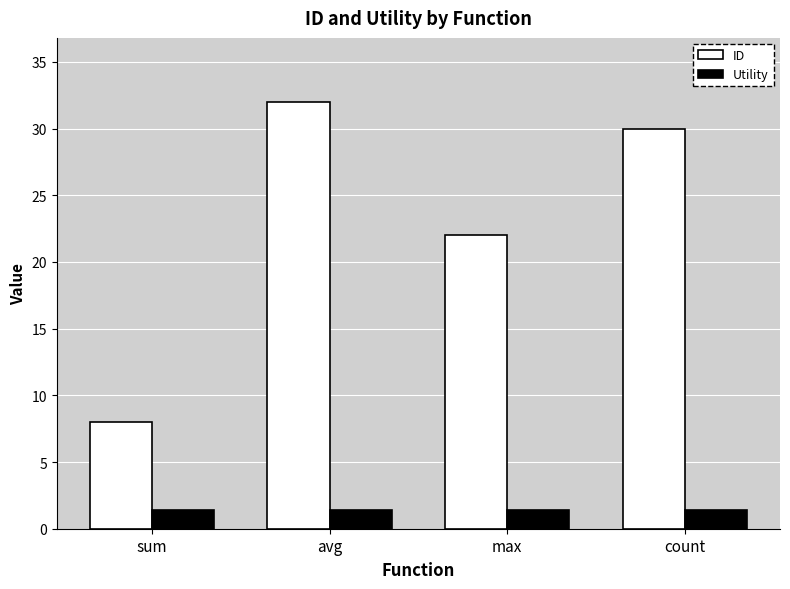

Reading left to right, what are all the values shown in this chart?

ID: 8.0	32.0	22.0	30.0
Utility: 1.4	1.4	1.4	1.4